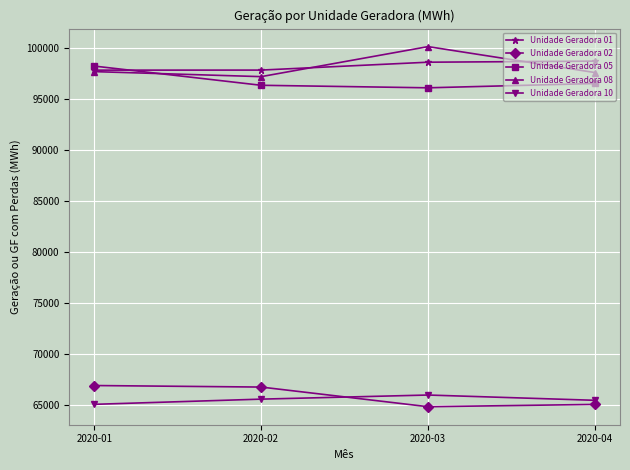

True or false: Unidade Geradora 10 and Unidade Geradora 08 intersect in this chart.

False